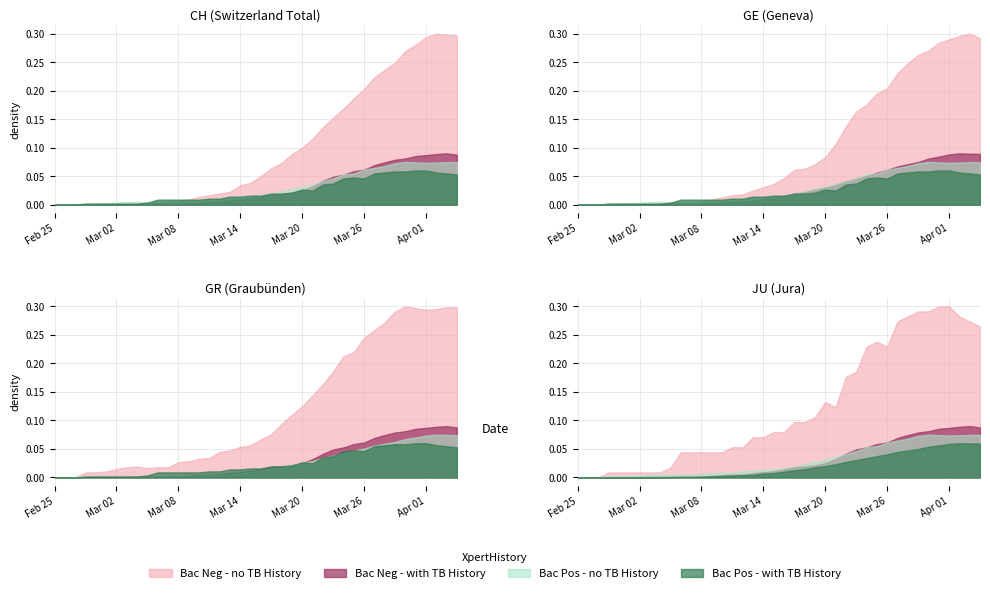

At which category does CH reach its first local peak?

37